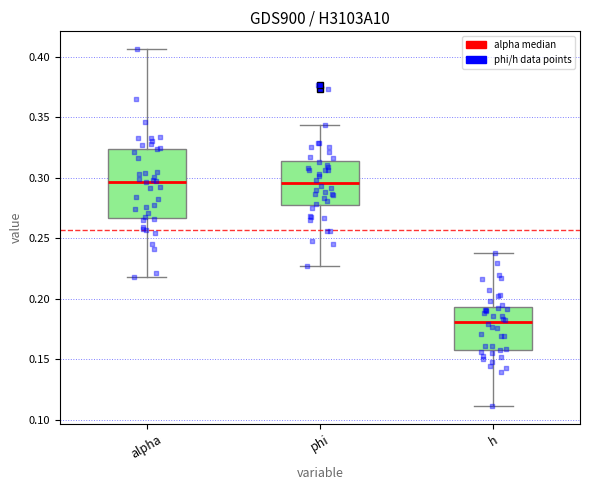

Comparing the boxes themselves (not the whiskers), which one is the tallest?

alpha